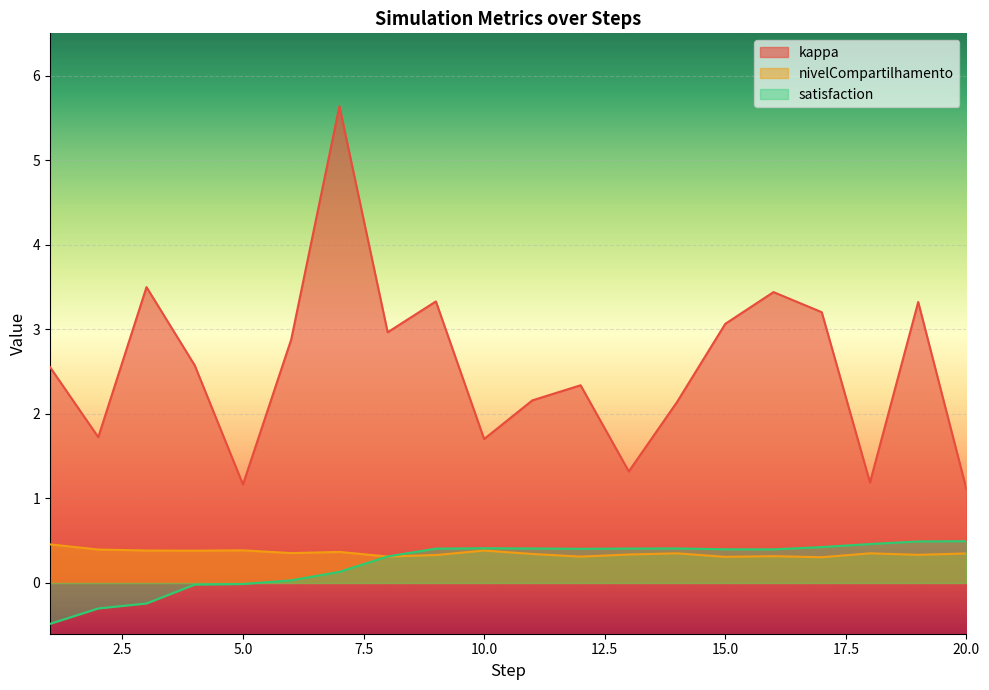

Between 8 and 11, which series saw the biggest shift?

kappa